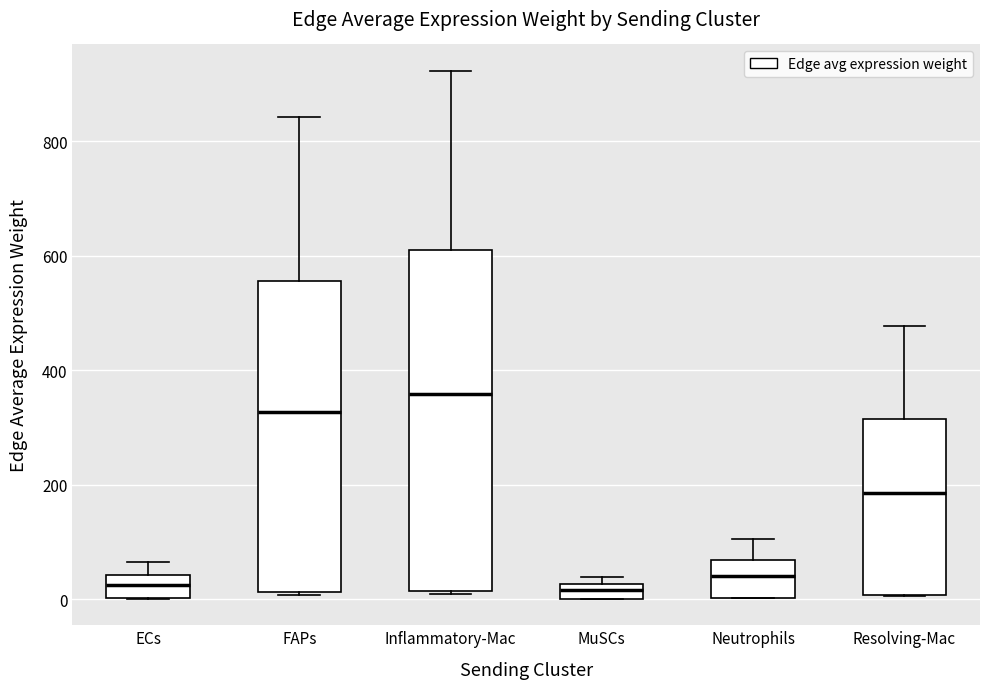

Which box is the tallest, from its lower edge to its upper edge?

Inflammatory-Mac